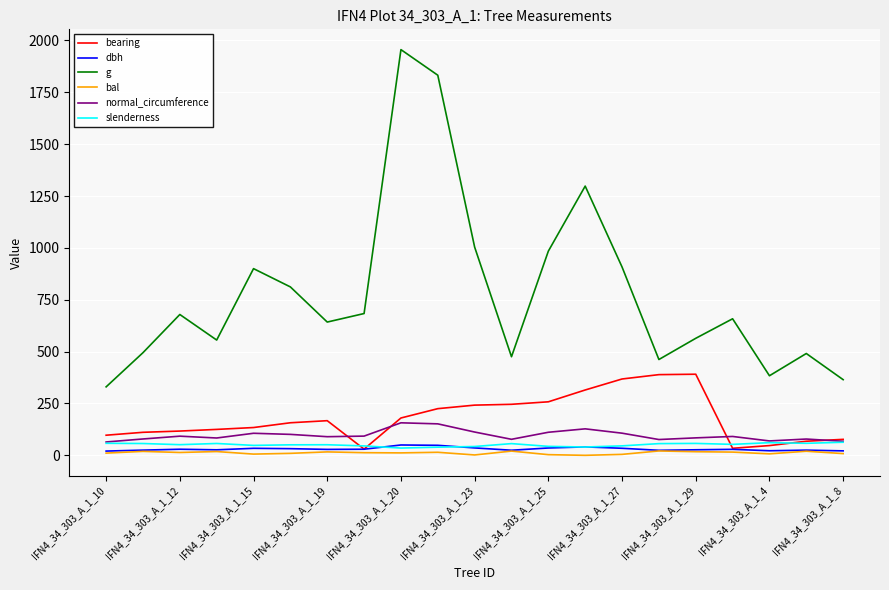

Which series has the widest spread of values?

g